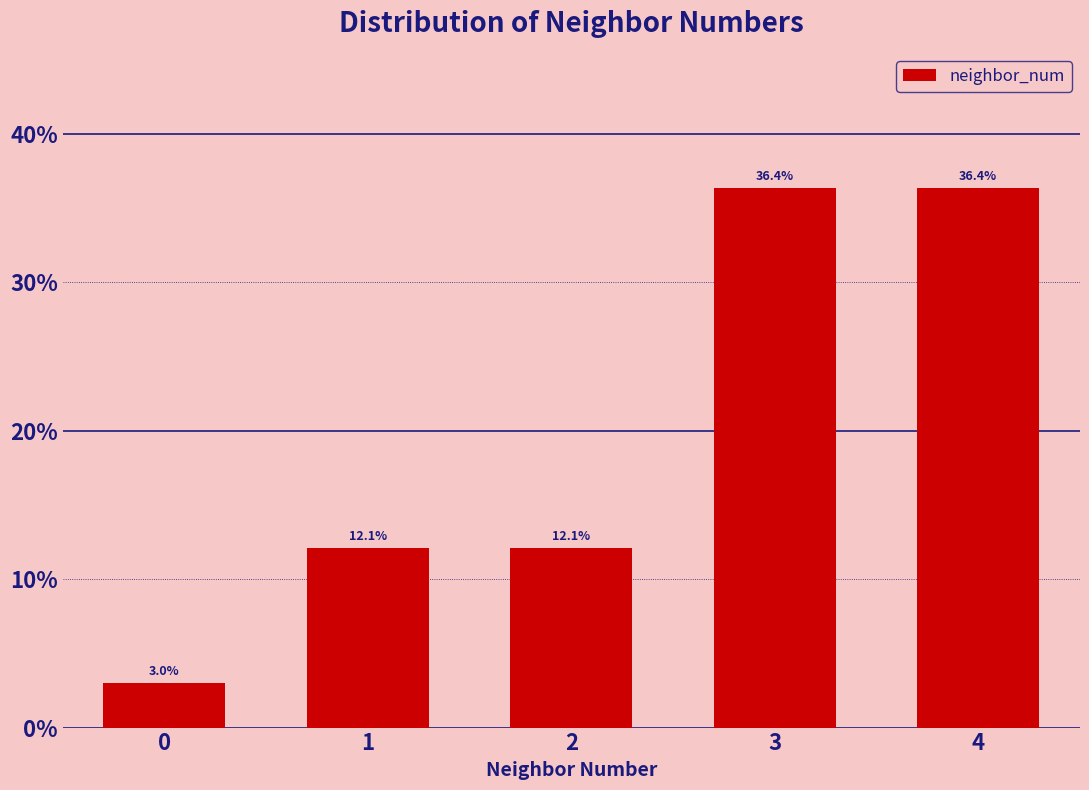

Reading left to right, what are all the values shown in this chart?

0=3.0	1=12.1	2=12.1	3=36.4	4=36.4